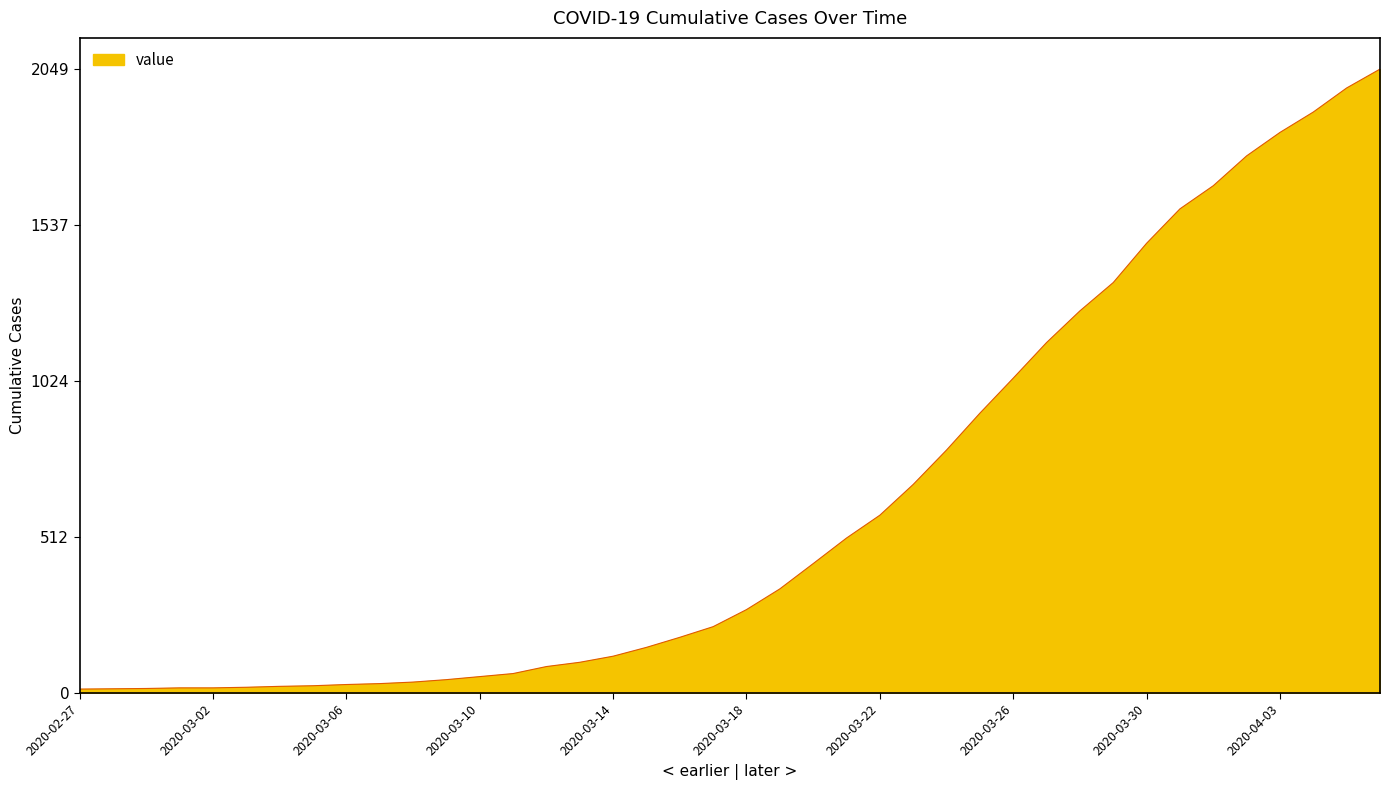

What is the greatest value displayed?

2049